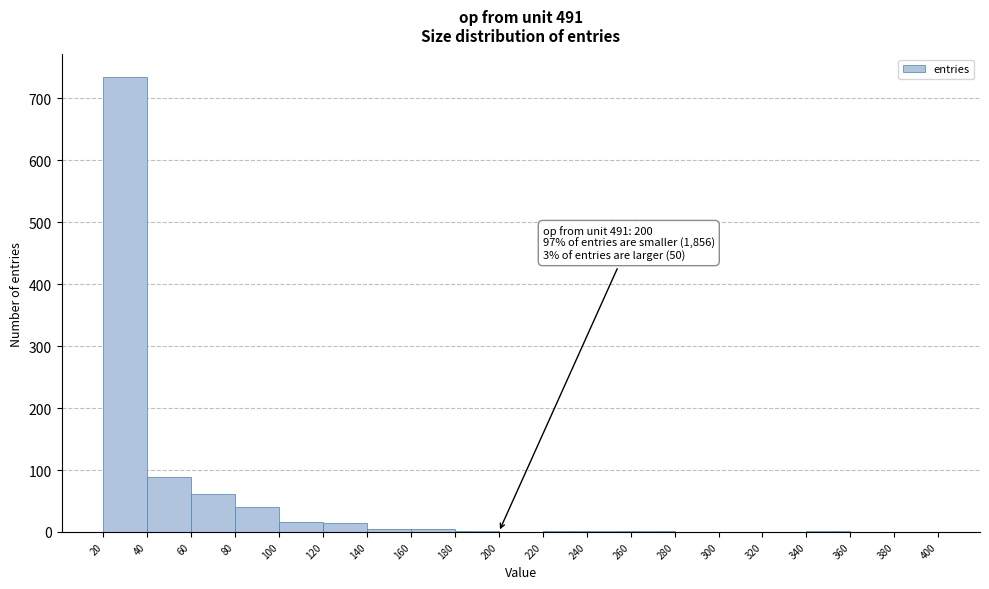

Over which range of the x-axis is the bar tallest?

20 to 40